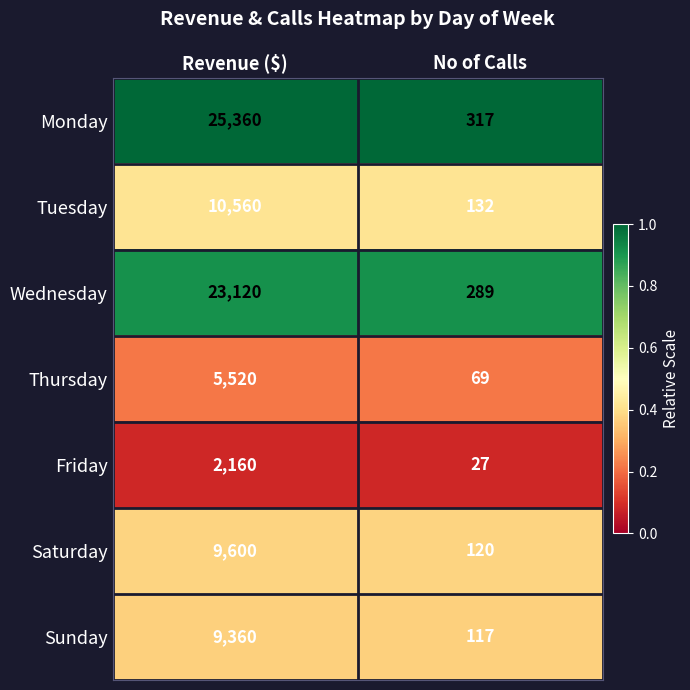

How many data points does each series have?

2